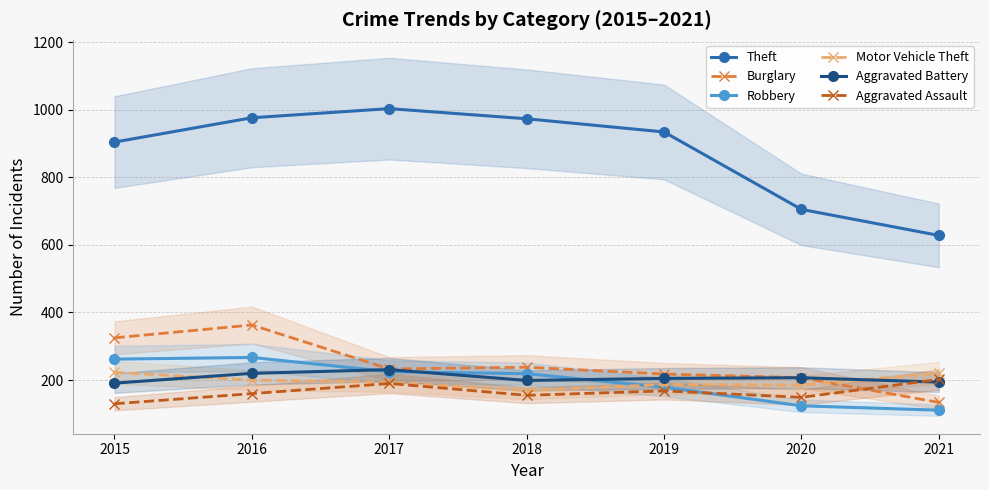

What is the spread (max minus min) of values at 2019?

766